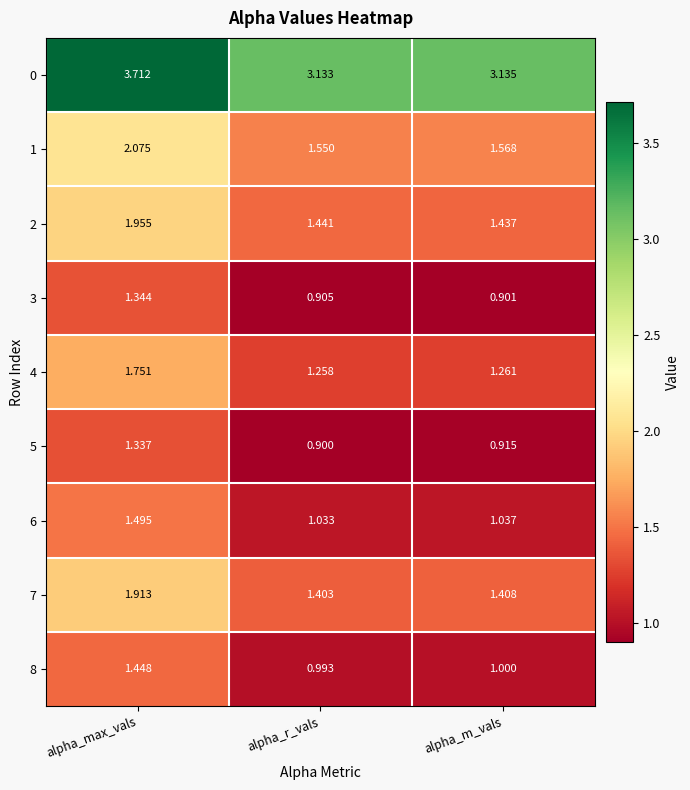

At which category does the chart reach its peak across all series?

alpha_max_vals